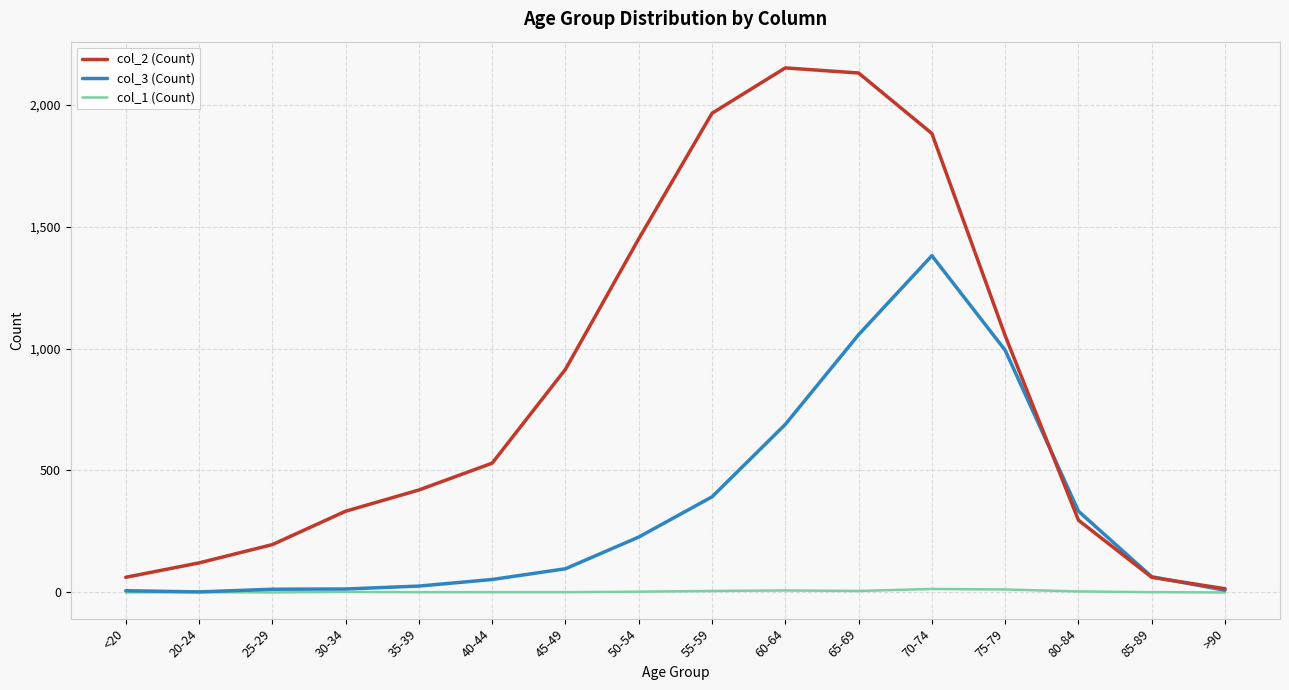

How many series are shown in this chart?

3